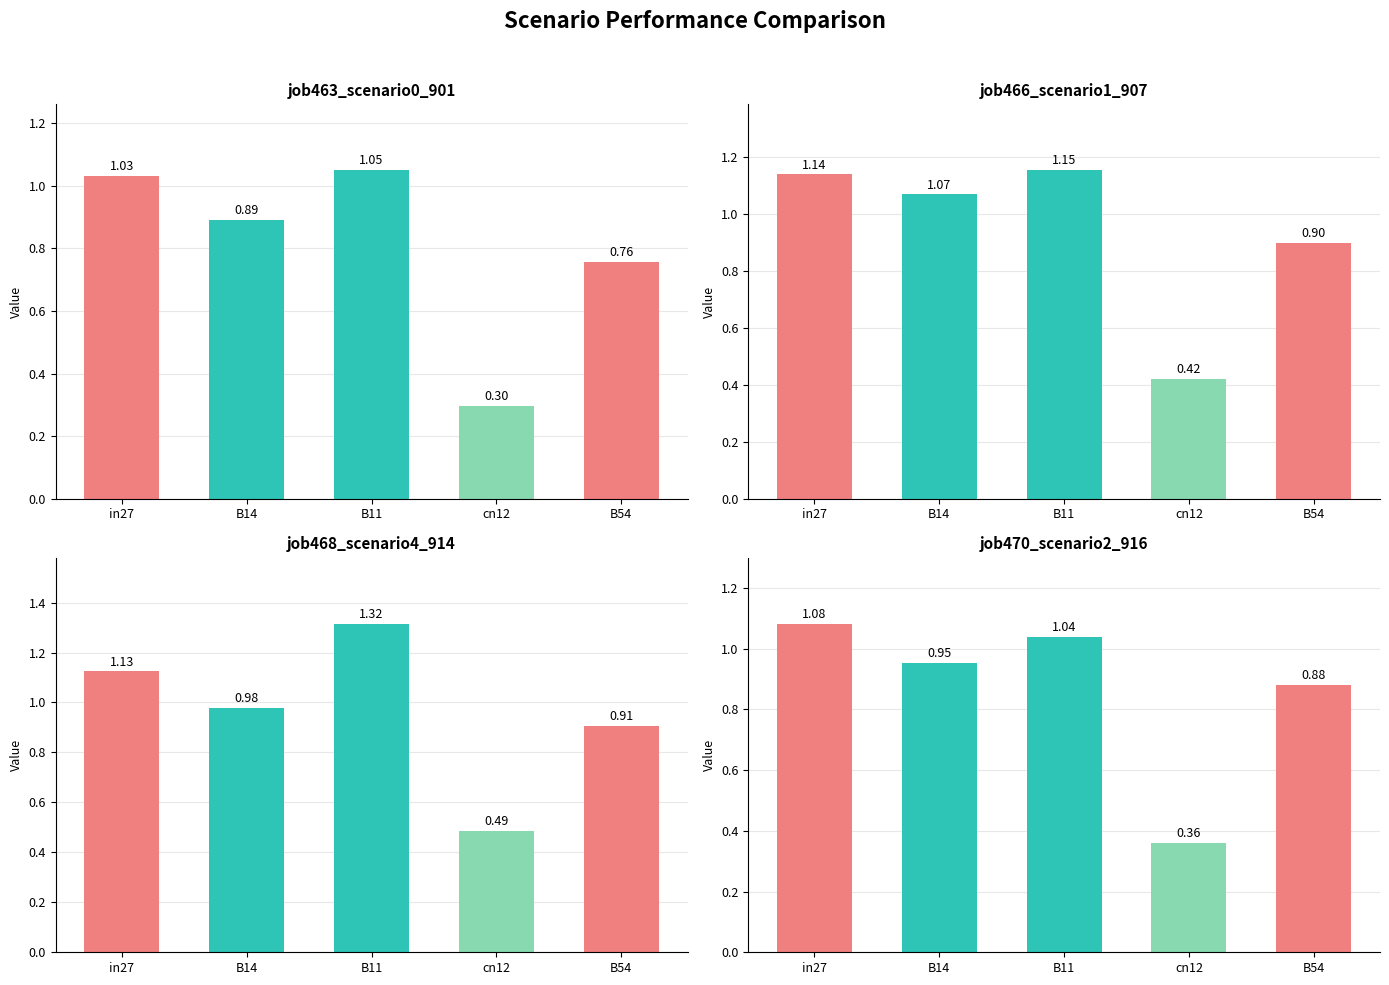

How many bars are there in total?

20